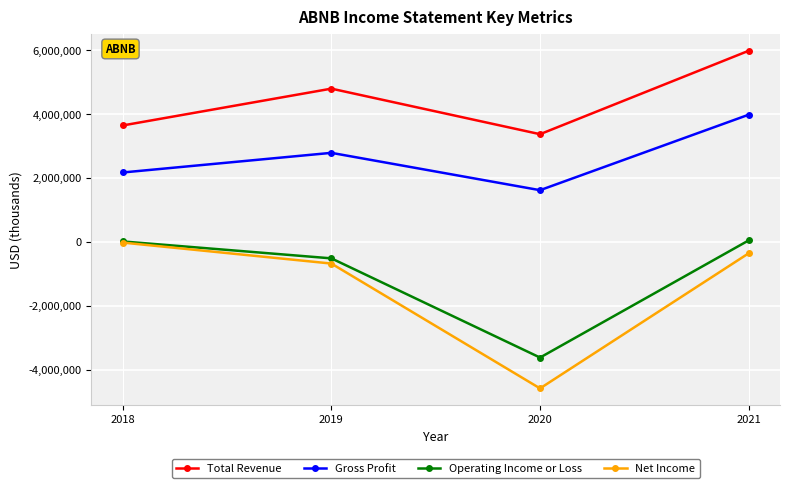

Which series has the largest range (max minus min)?

Net Income